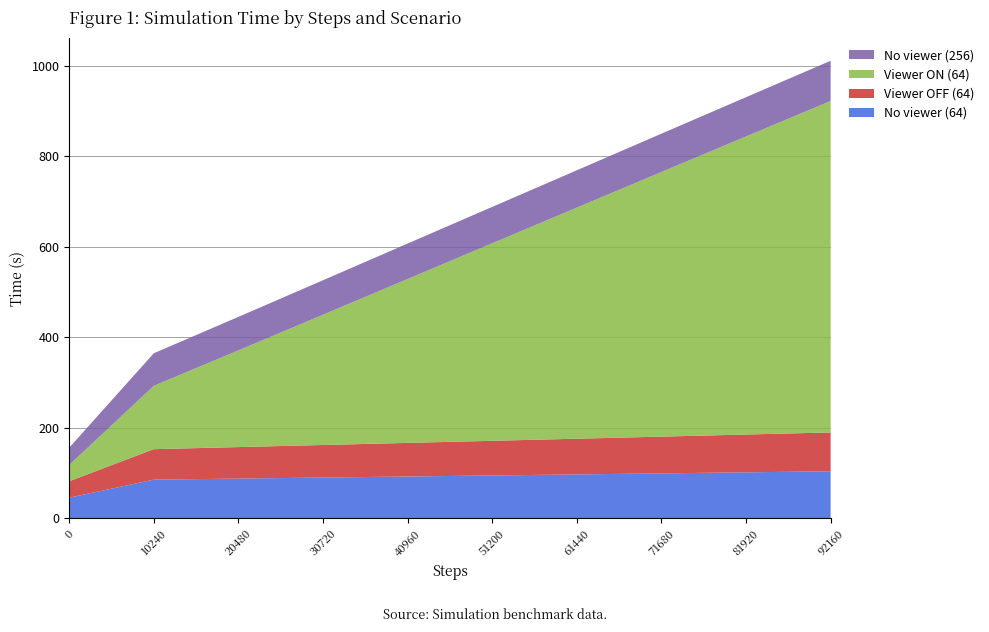

Reading right to left, list all the values displayed in this chart.

No viewer (64): 92160=103.9	81920=101.6	71680=99.3	61440=97.0	51200=94.7	40960=92.4	30720=90.1	20480=87.7	10240=85.4	0=45.6
Viewer OFF (64): 92160=85.8	81920=83.5	71680=81.1	61440=78.8	51200=76.5	40960=74.2	30720=71.9	20480=69.6	10240=67.3	0=36.2
Viewer ON (64): 92160=732.1	81920=658.4	71680=584.6	61440=510.5	51200=436.3	40960=362.1	30720=287.8	20480=213.6	10240=139.9	0=35.9
No viewer (256): 92160=88.8	81920=86.6	71680=84.5	61440=82.4	51200=80.3	40960=78.2	30720=76.1	20480=74.0	10240=71.9	0=38.1